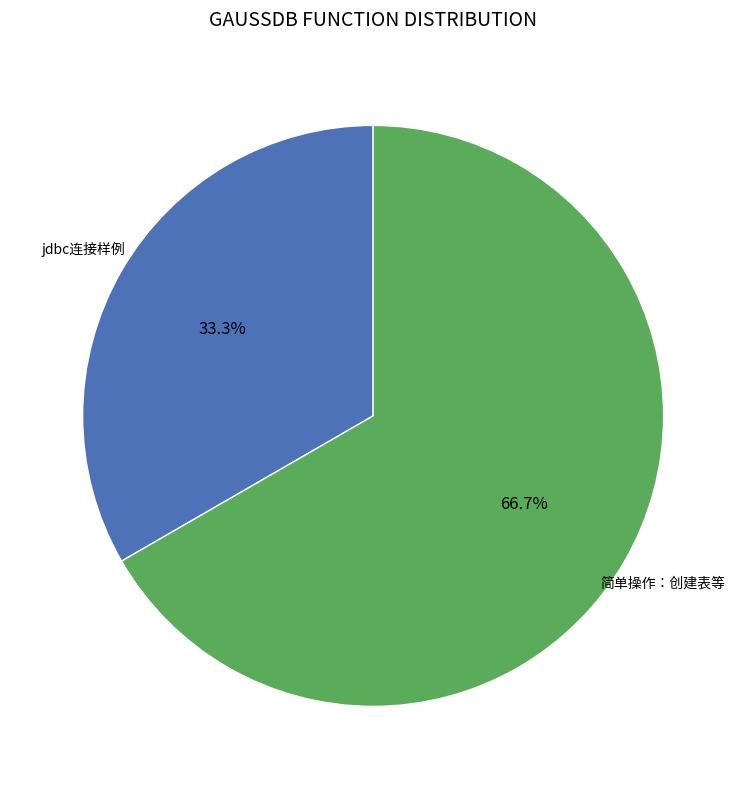

Does any single category account for the majority?

Yes